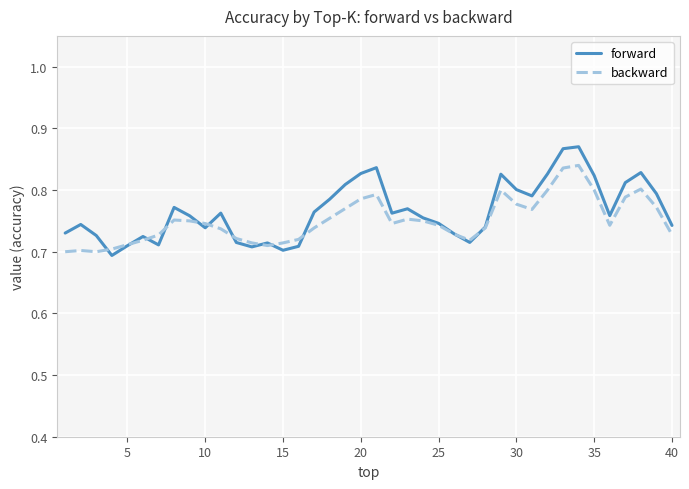

List the series in order of their peak value, highest first.

forward, backward